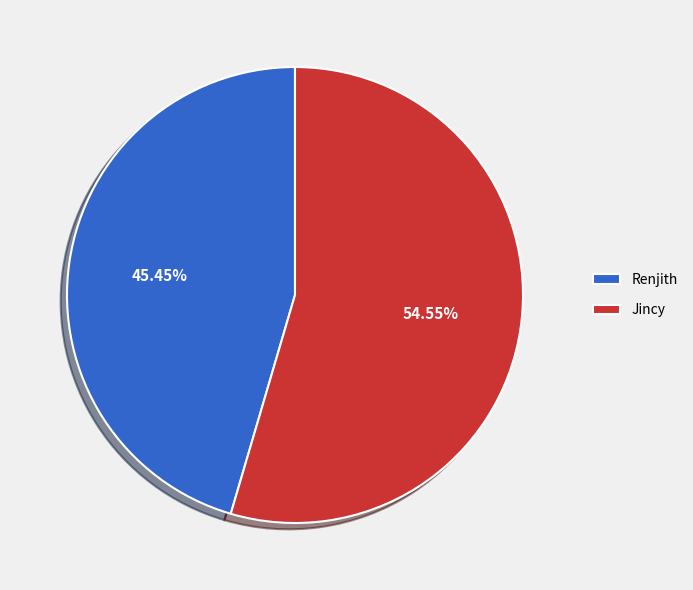

What percentage is the Renjith slice, to the nearest percent?

45%